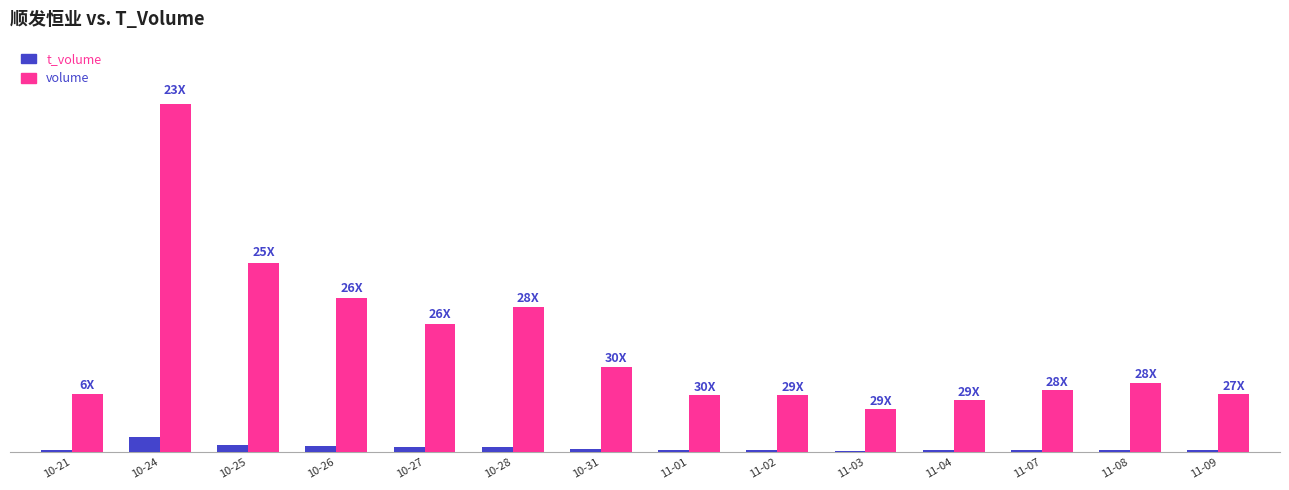

Reading left to right, what are all the values shown in this chart?

t_volume: 6092	38390	19199	15543	12688	13226	7435	5014	5092	3838	4639	5634	6443	5460
volume: 151129	898200	488423	398199	331246	373715	219793	148093	147665	111730	133676	159747	179678	149733